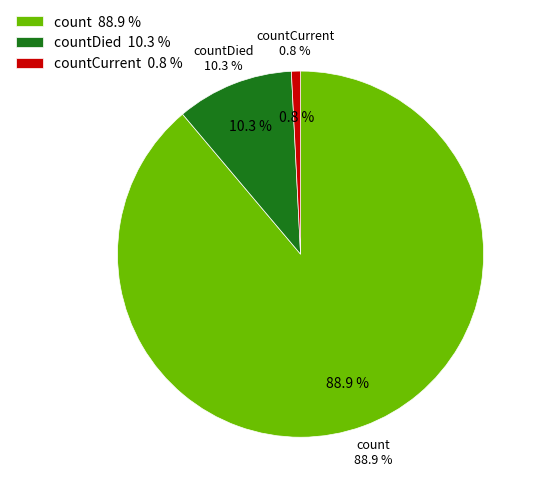

How much of the chart is everything except count?

11.1%